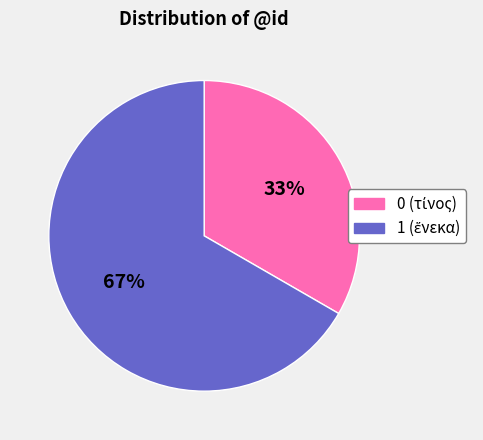

What percentage is the 1 slice, to the nearest percent?

67%